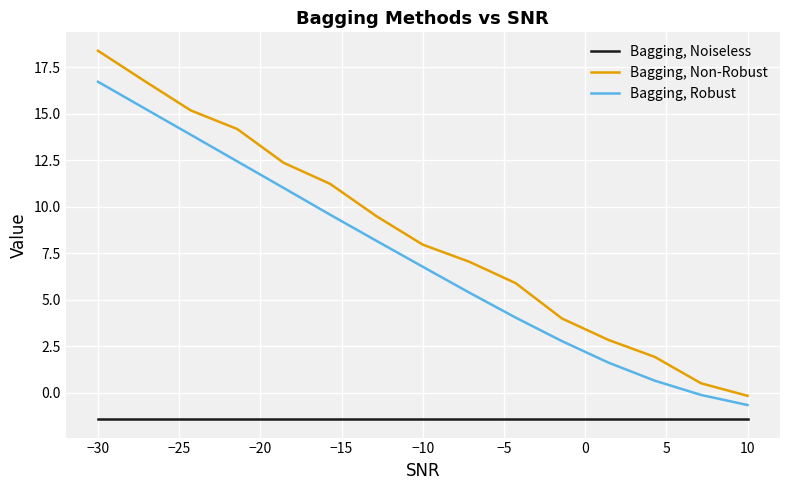

What is the sum of all Bagging, Noiseless values?

-21.2